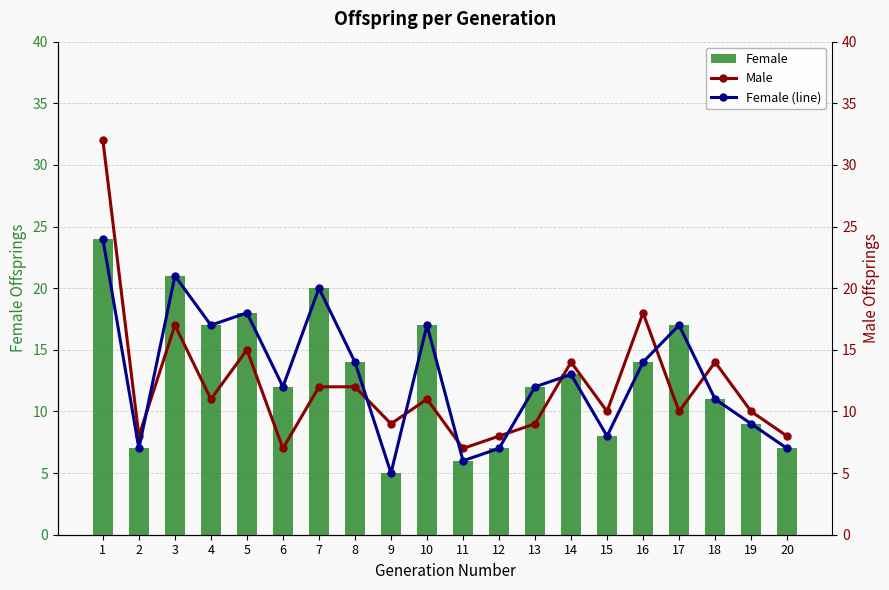

The value of Female (line) at 5 is 4. True or false?

False